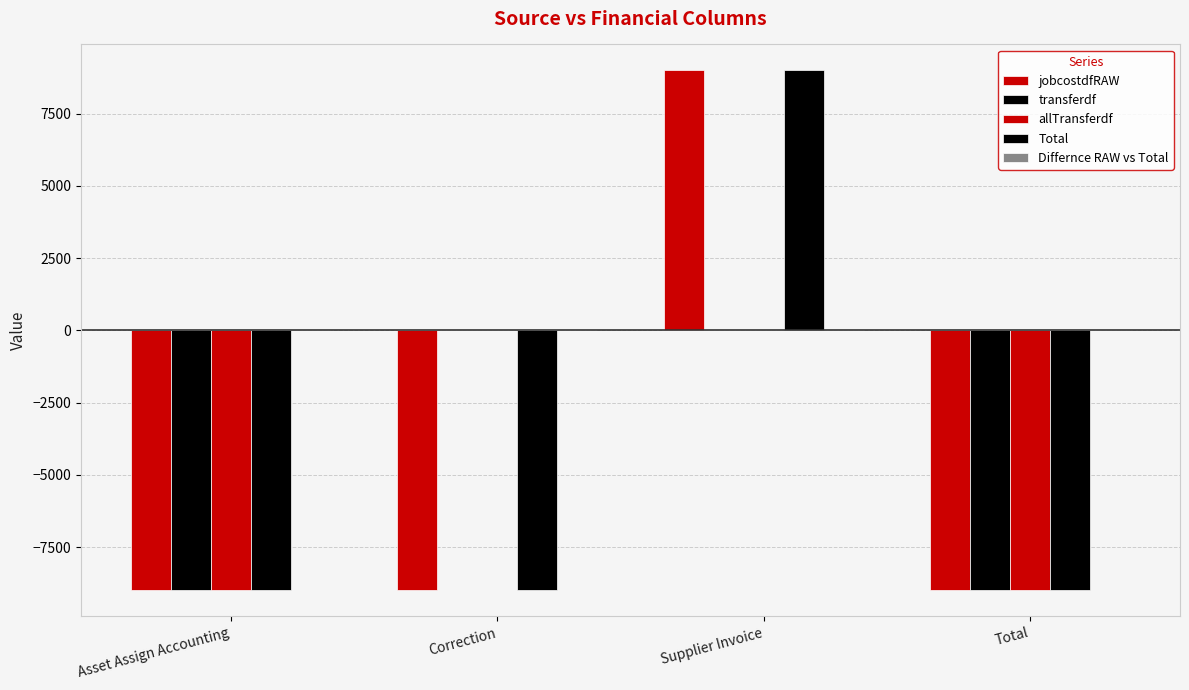

What value does the Total series have at Supplier Invoice?

8996